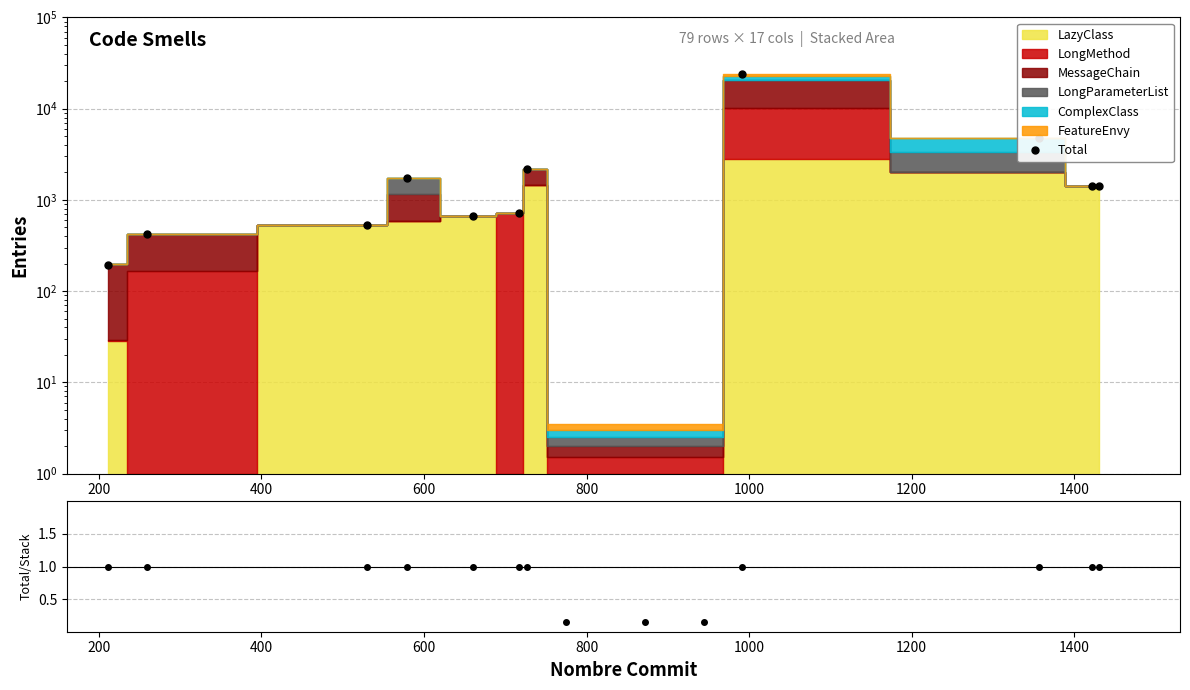

What value does the Total series have at 200?

423.0